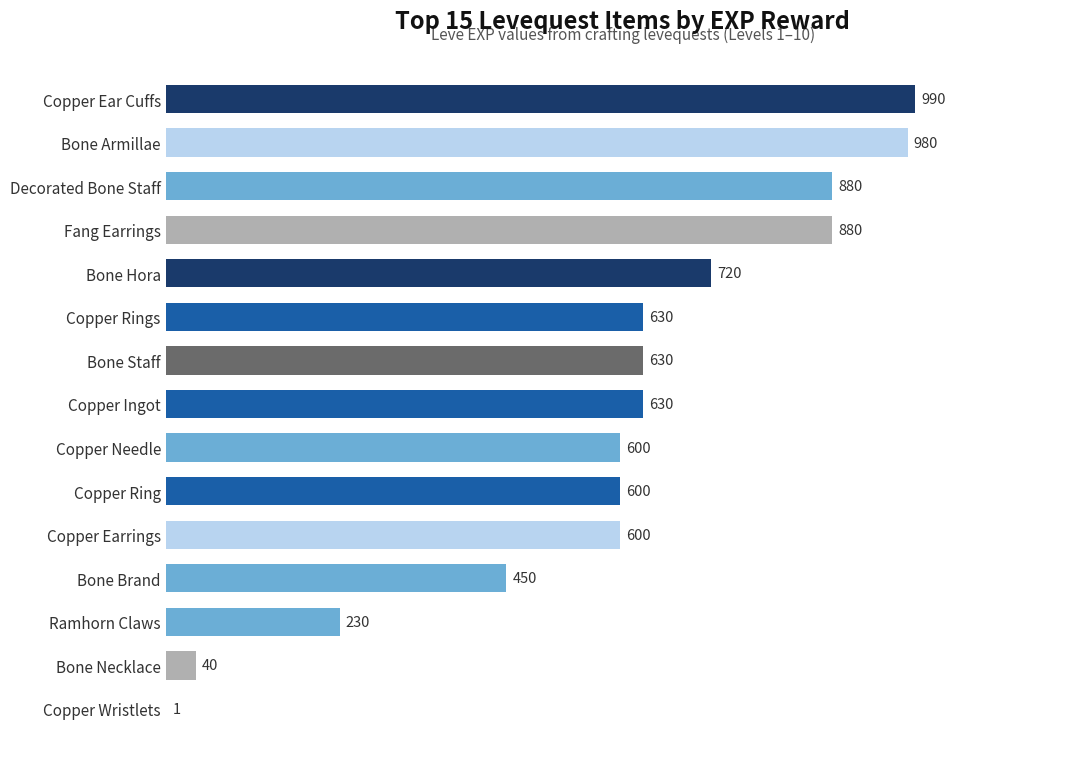

Reading top to bottom, extract all data points from this chart.

Copper Ear Cuffs=990	Bone Armillae=980	Decorated Bone Staff=880	Fang Earrings=880	Bone Hora=720	Copper Rings=630	Bone Staff=630	Copper Ingot=630	Copper Needle=600	Copper Ring=600	Copper Earrings=600	Bone Brand=450	Ramhorn Claws=230	Bone Necklace=40	Copper Wristlets=1